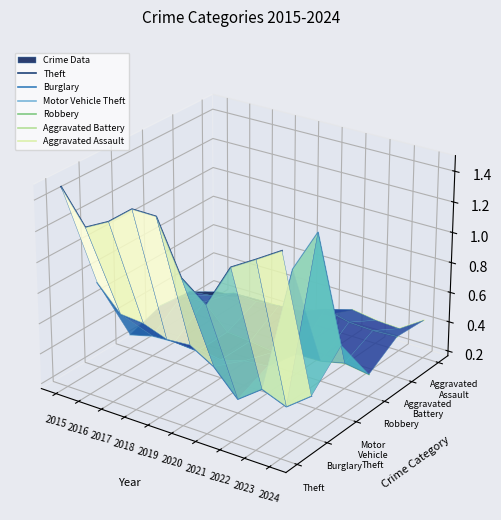

At which category is the sum across all series the highest?

2015